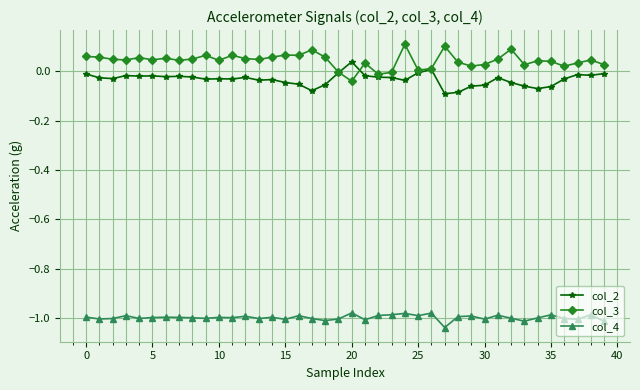

What are all the series names shown in the legend?

col_2, col_3, col_4